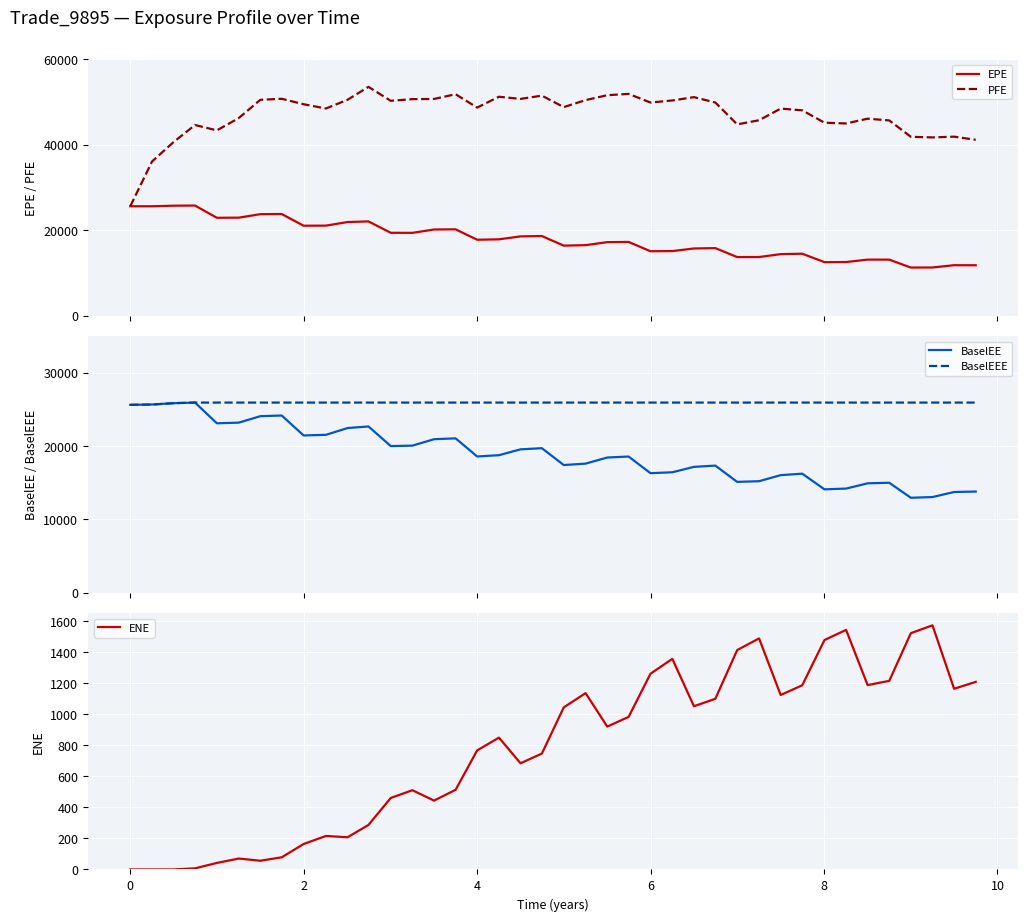

What is the average value of the PFE series?

47164.8